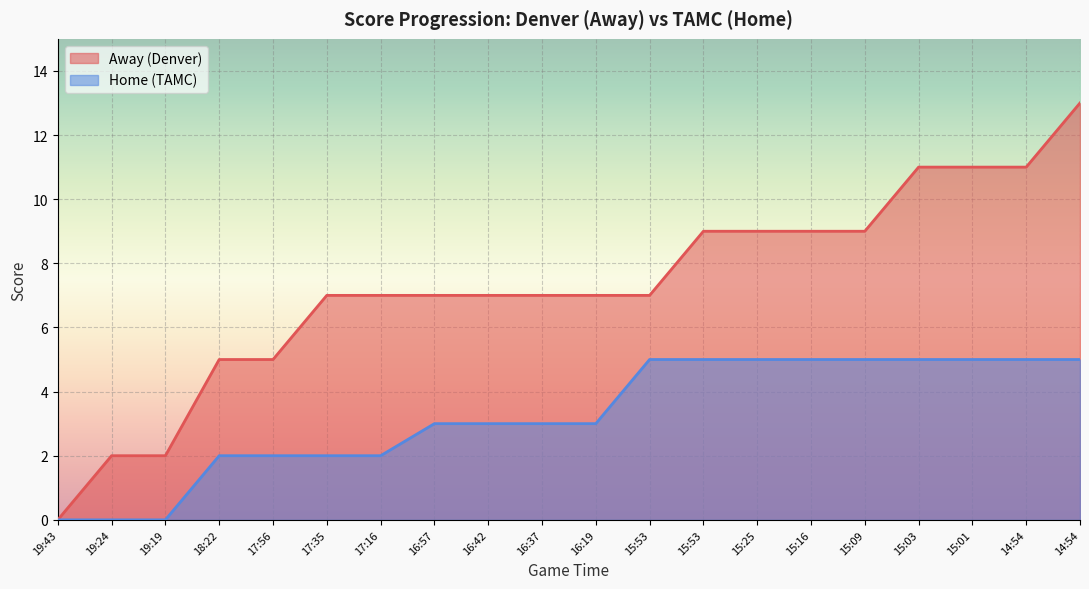

What is the total value across all series at 14:54?

16